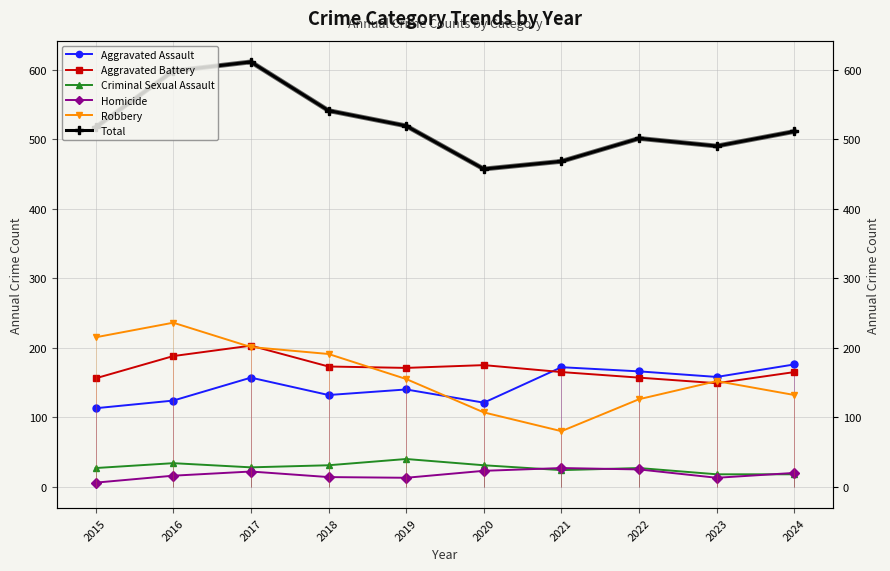

True or false: Robbery and Aggravated Battery cross at least once.

True